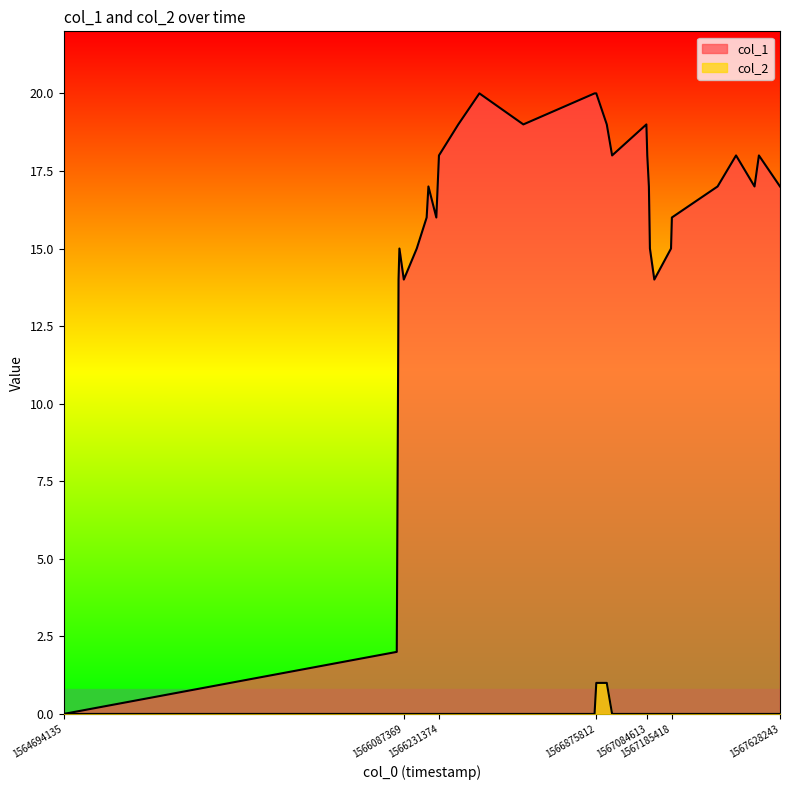

What are all the series names shown in the legend?

col_1, col_2